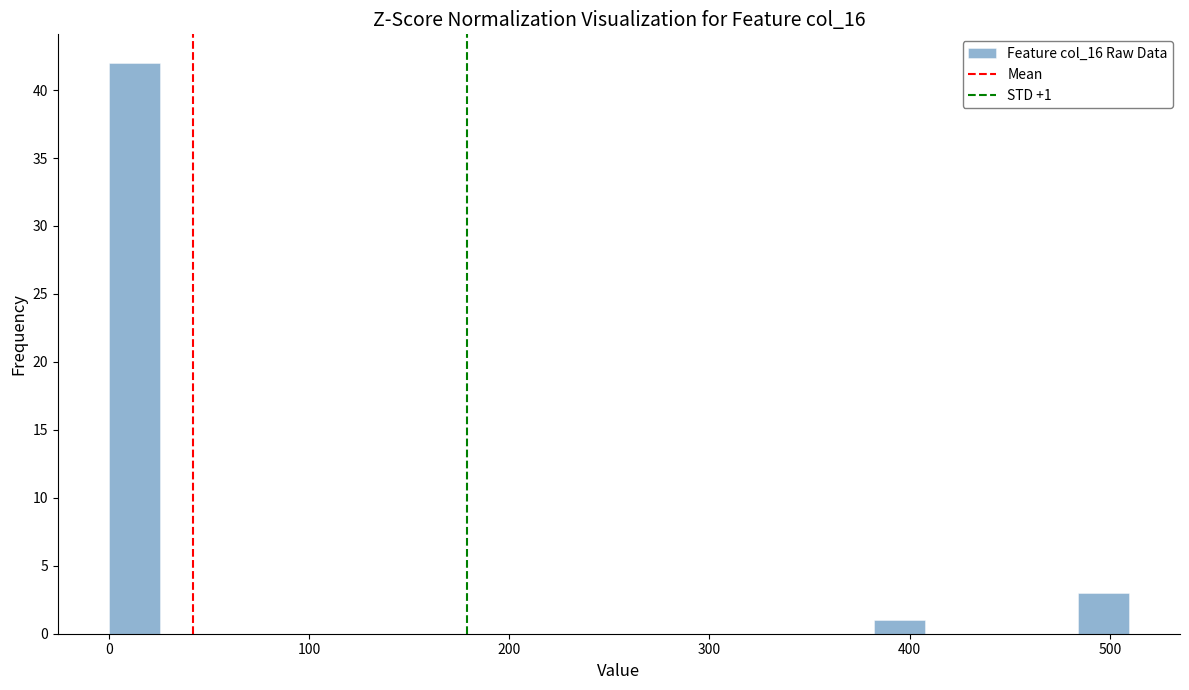

Read against the x-axis, roughly where is the centre of the tallest bar?

10